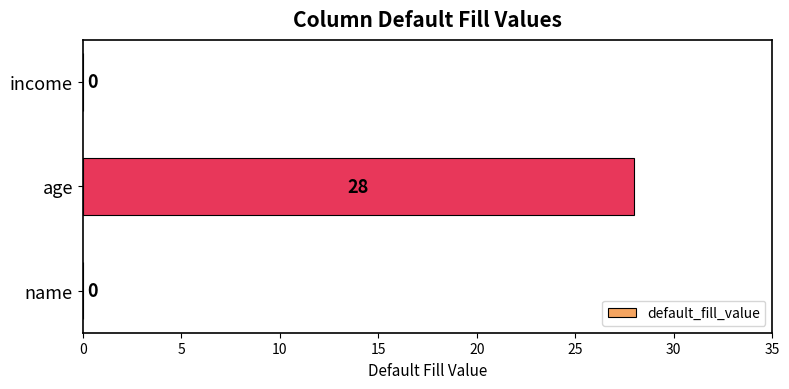

Count the values in the range 0 to 28.

3